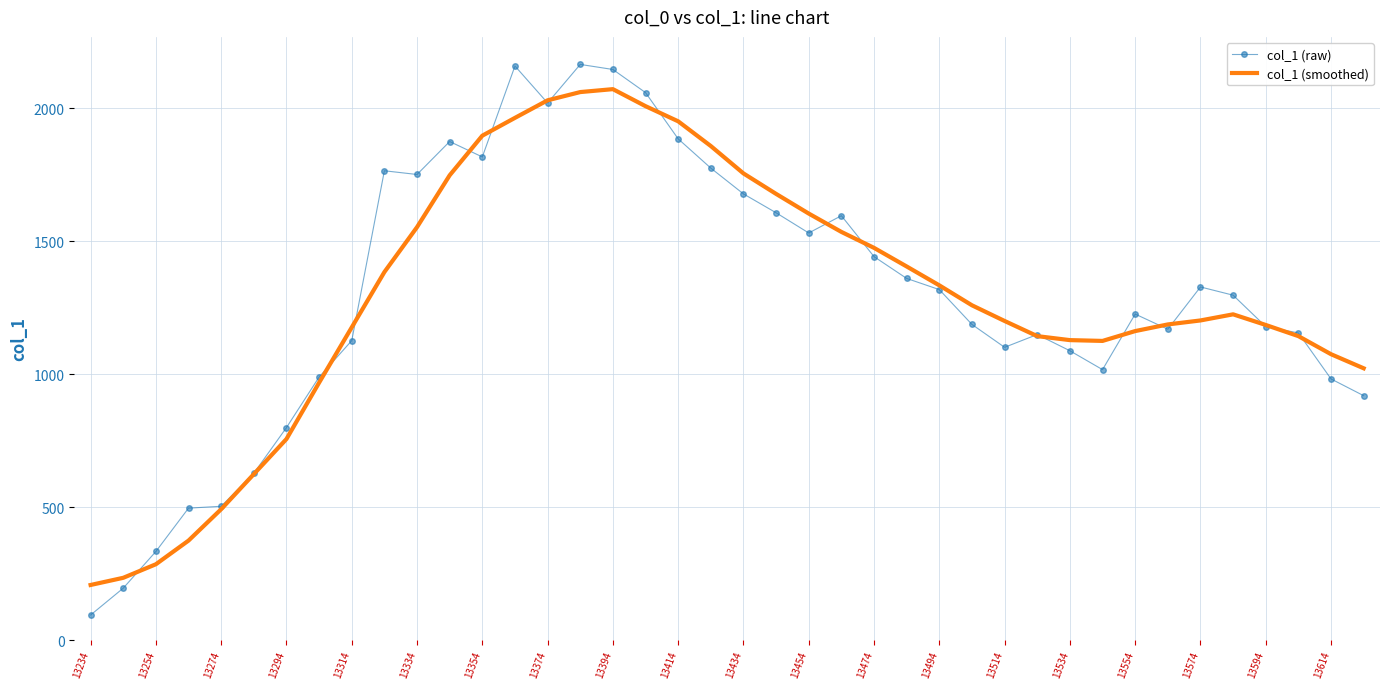

What is the lowest value of the col_1 (smoothed) series?

207